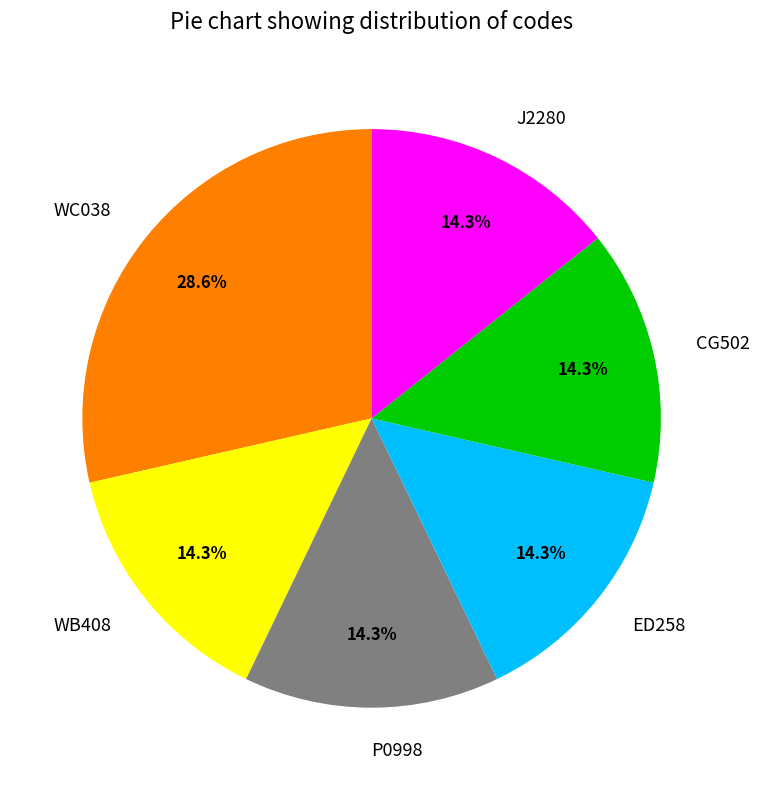

What is the ratio of the value at P0998 to the value at CG502?

1.0